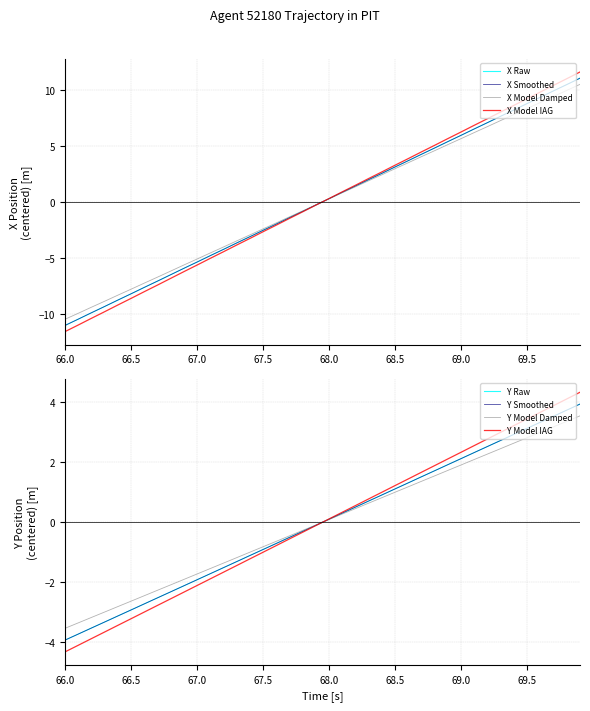

True or false: X has a value of -11.5 at 68.0.

False